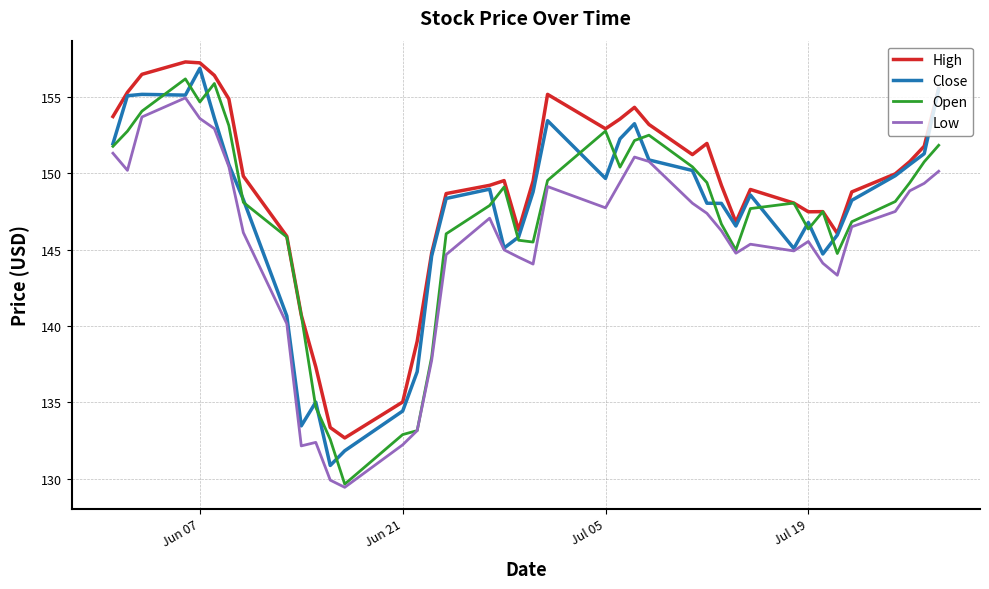

What is the greatest value displayed?

157.3